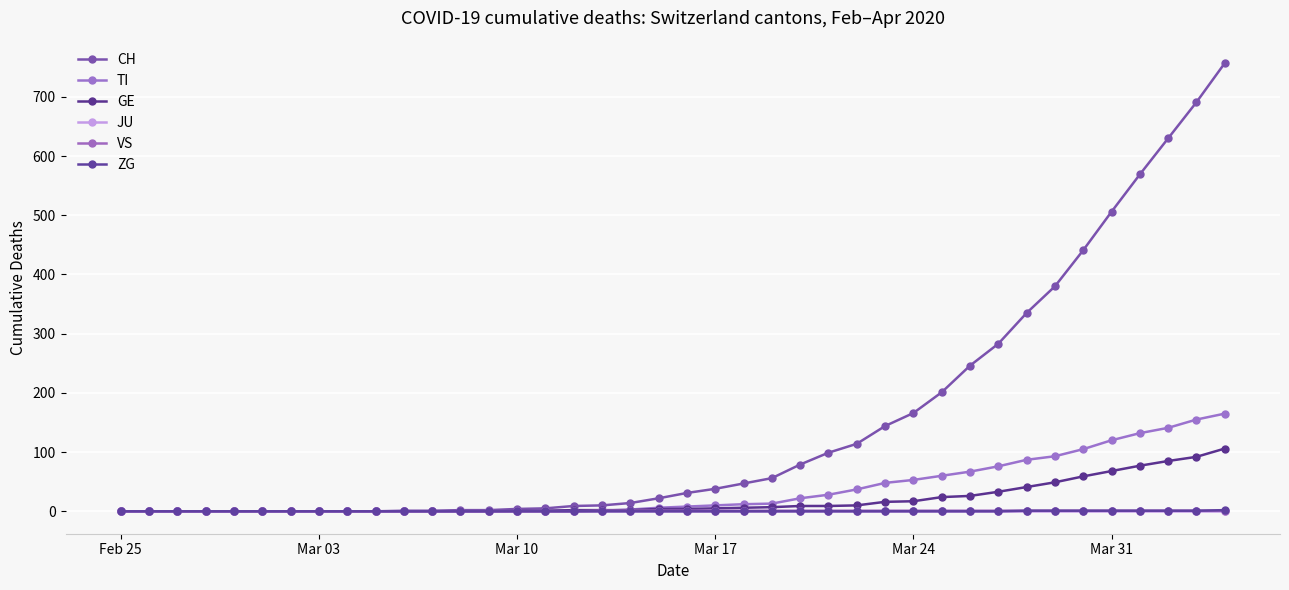

What are all the series names shown in the legend?

CH, TI, GE, JU, VS, ZG